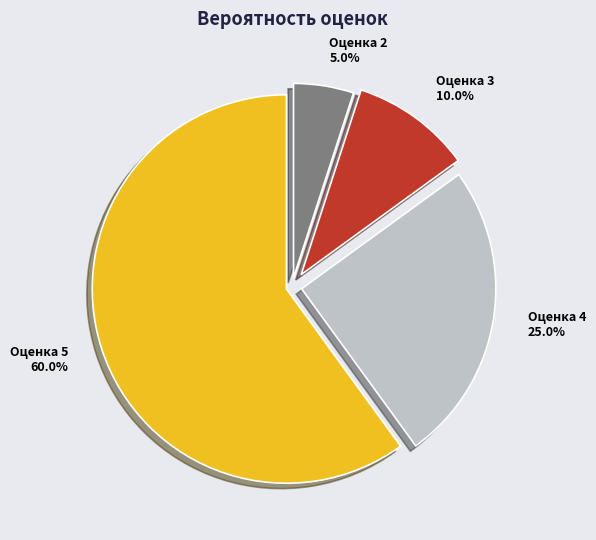

Is there a majority slice in this chart?

Yes